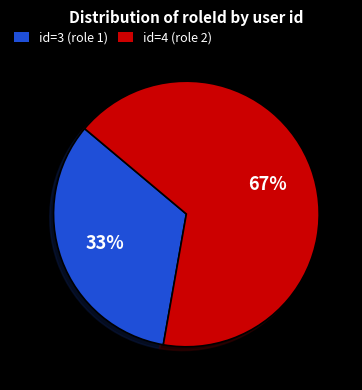

Is there a majority slice in this chart?

Yes